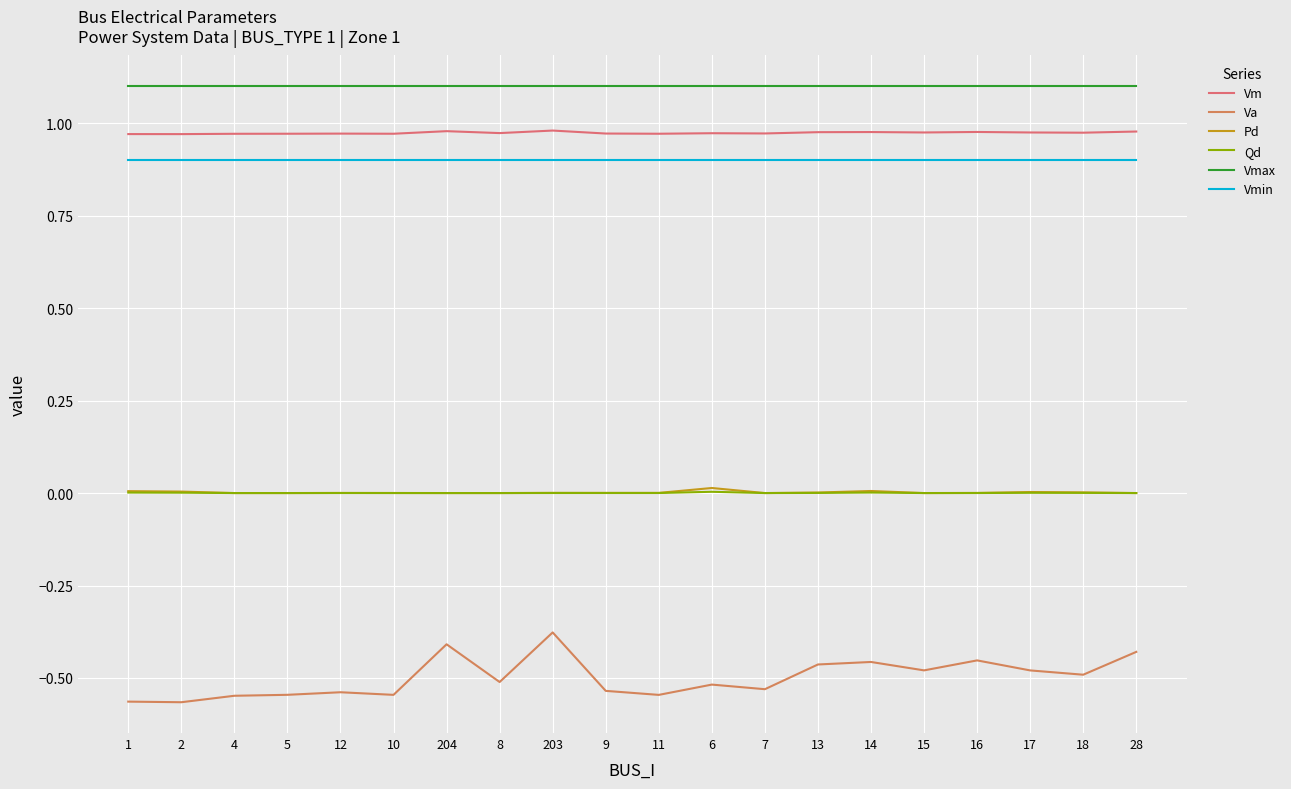

What is the label of the 10th point from the left?

9